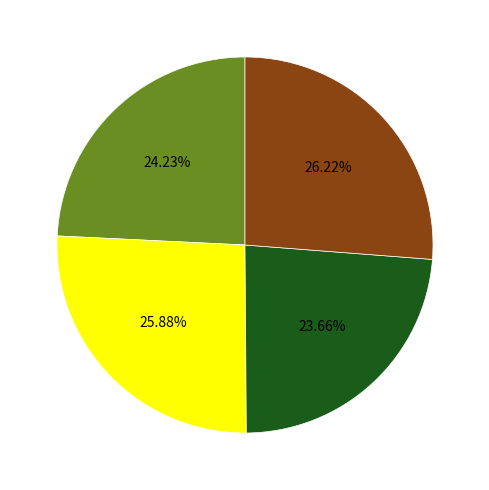

Is there any slice that represents more than half of the pie?

No